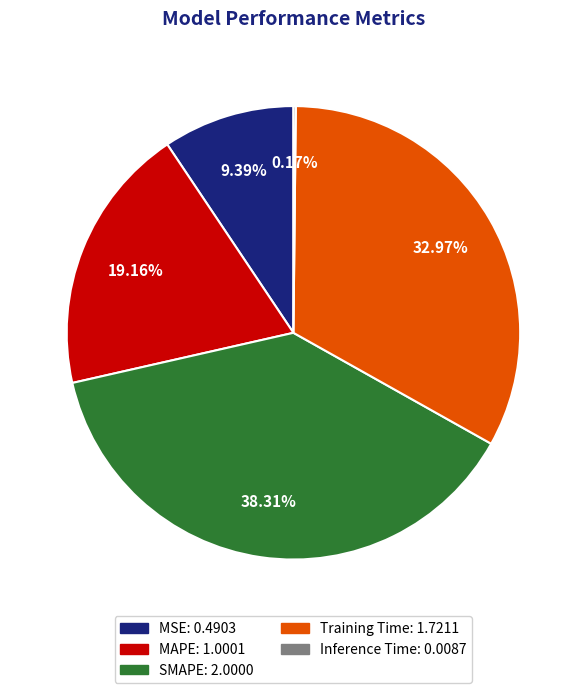

To the nearest percent, what is the difference between the MSE and SMAPE slice percentages?

29%